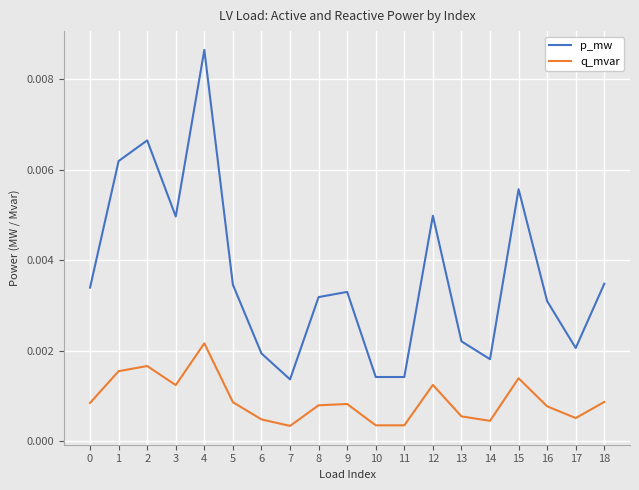

At which category is the sum across all series the highest?

4